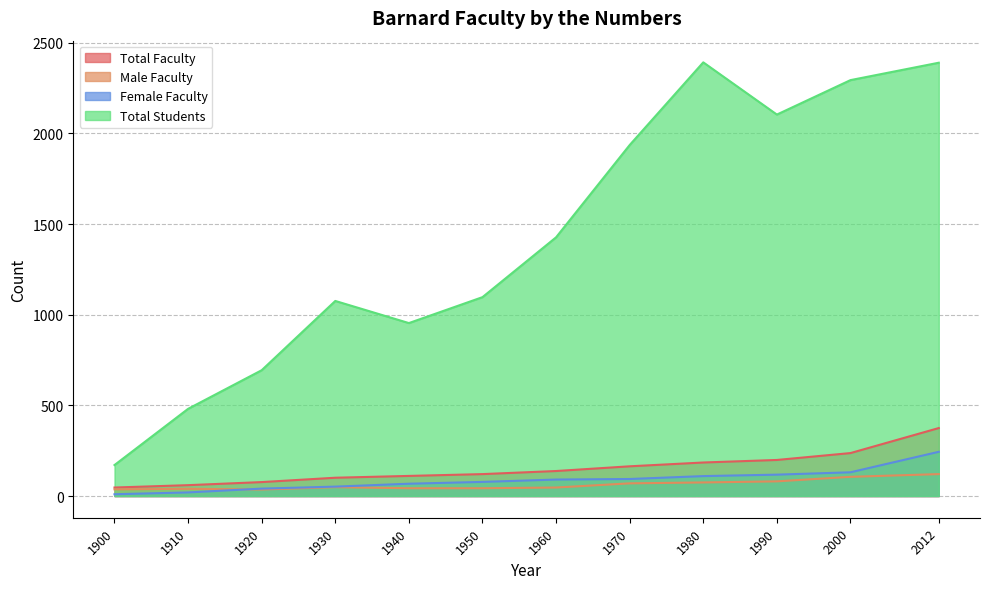

What is the value of the Total Students point at the 2nd from the left?

481